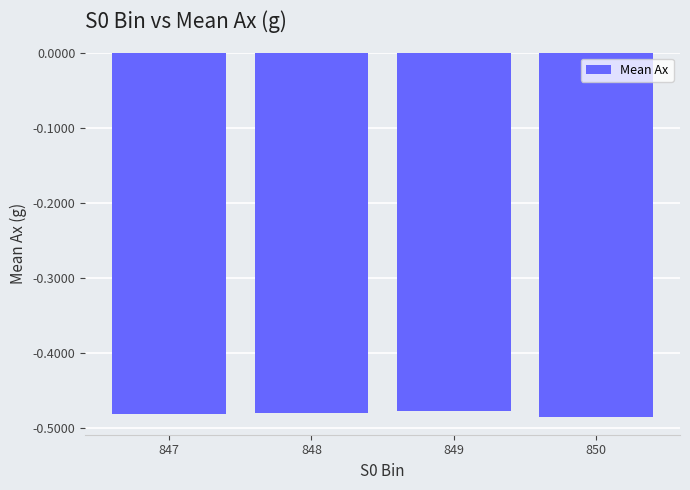

Are the bars horizontal?

No